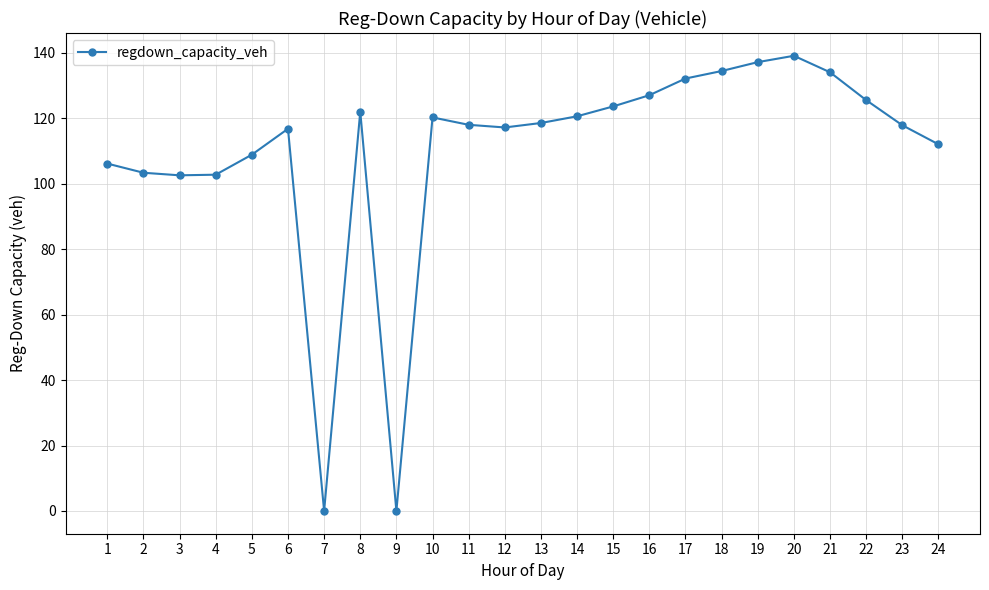

What is the sum of all values?

2640.2